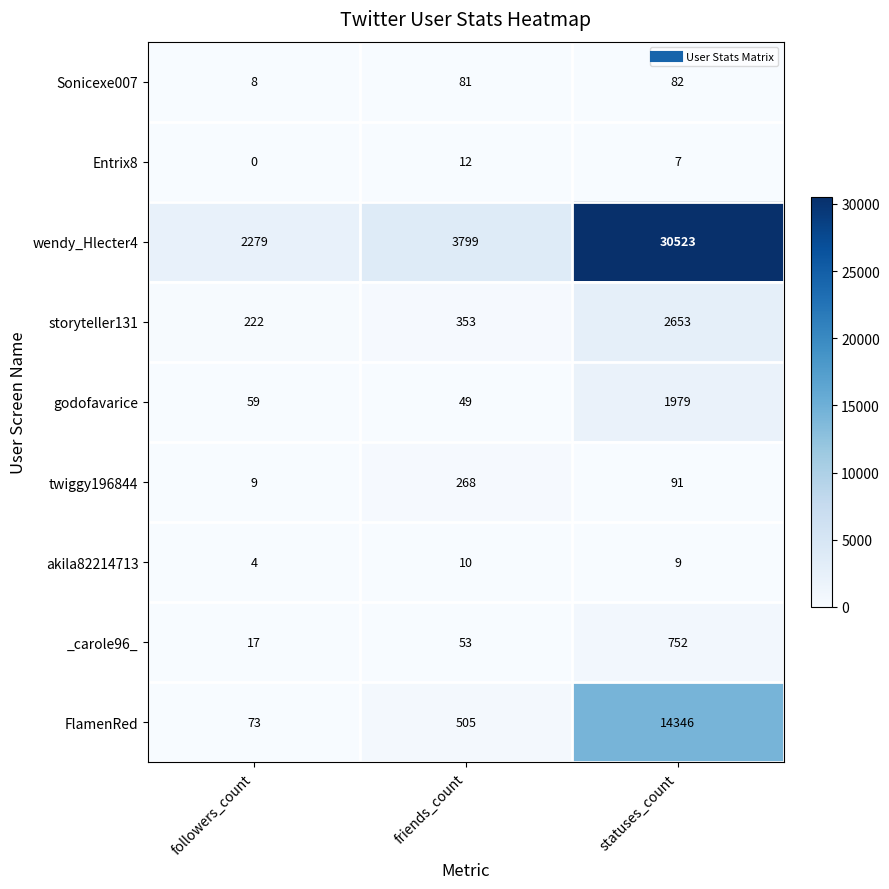

What is the average value of the Entrix8 series?

6